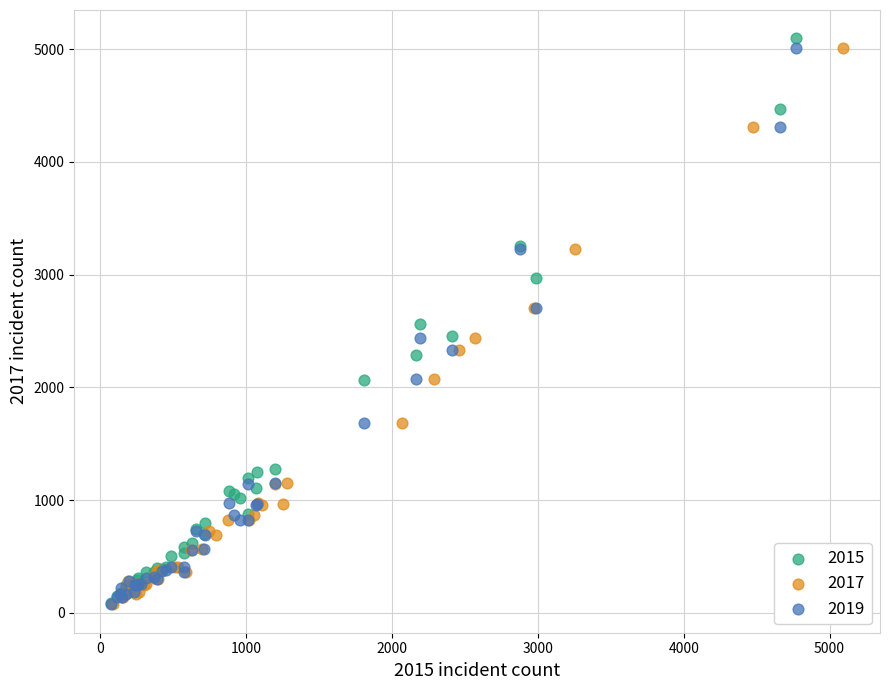

Which series has the widest spread of Y values?

2015